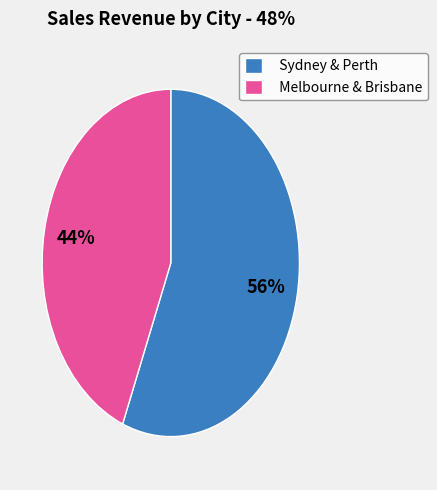

Rank the categories by value from lowest to highest.

Melbourne & Brisbane, Sydney & Perth